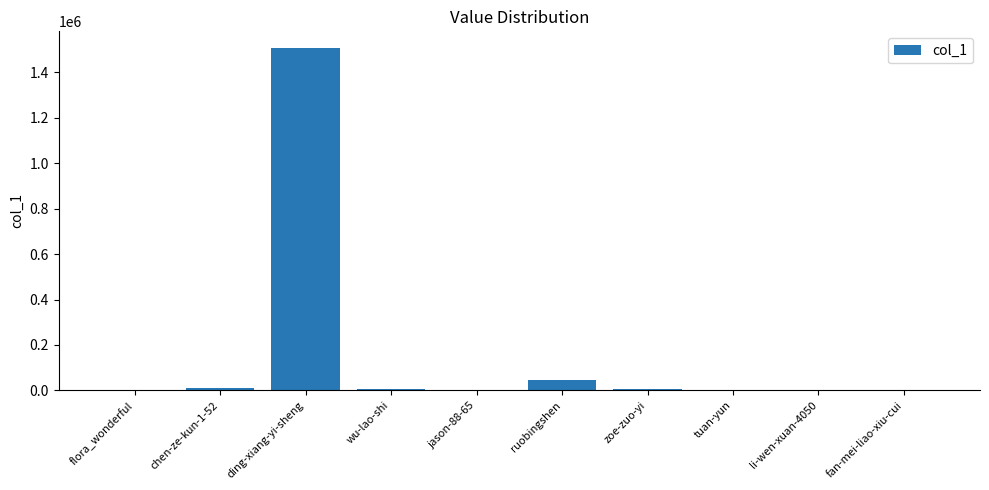

What value does the data have at ding-xiang-yi-sheng?

1505254